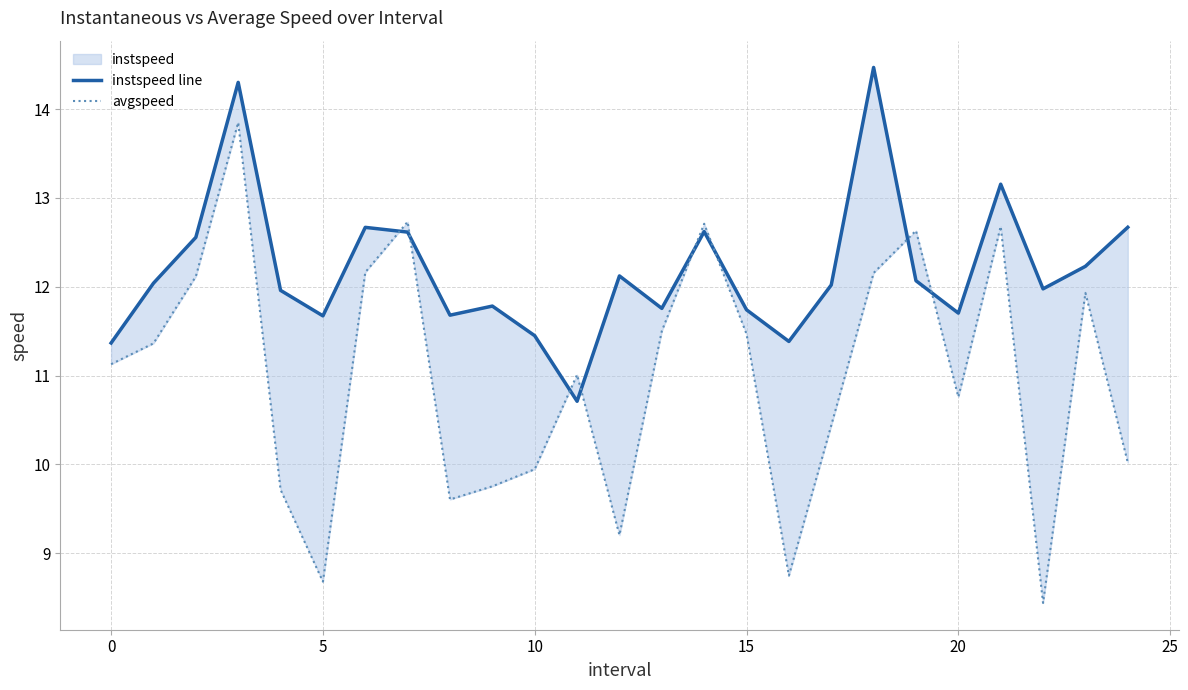

Rank the series at 9 from lowest to highest value.

avgspeed, instspeed line